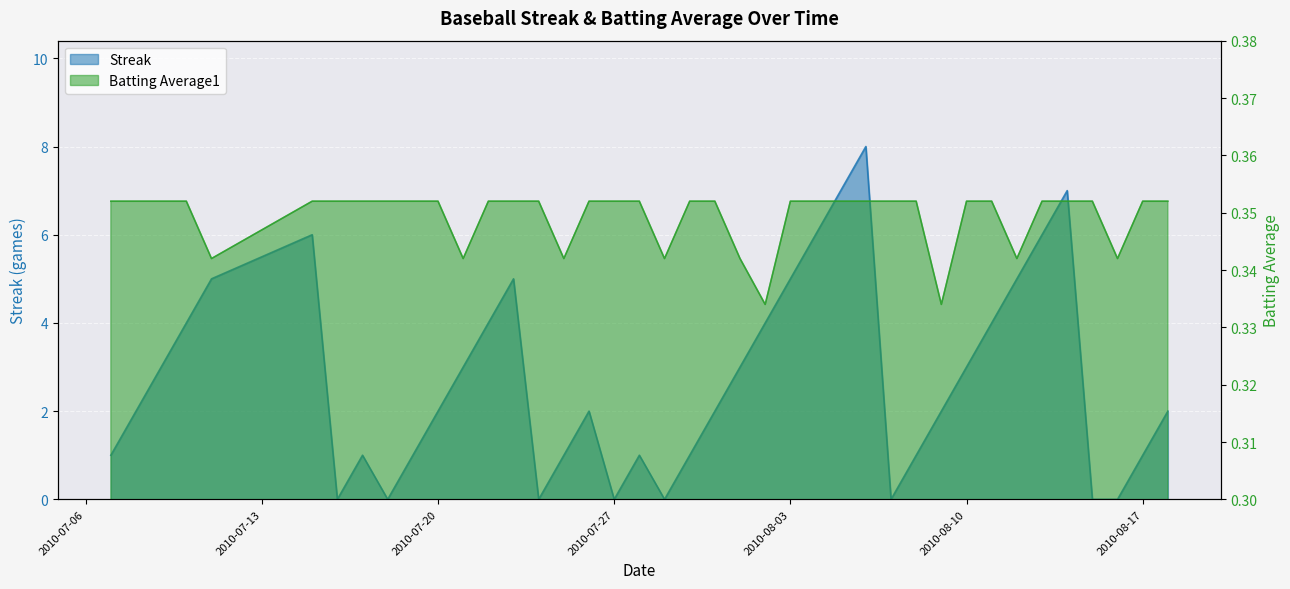

True or false: Streak and Batting Average1 intersect in this chart.

True